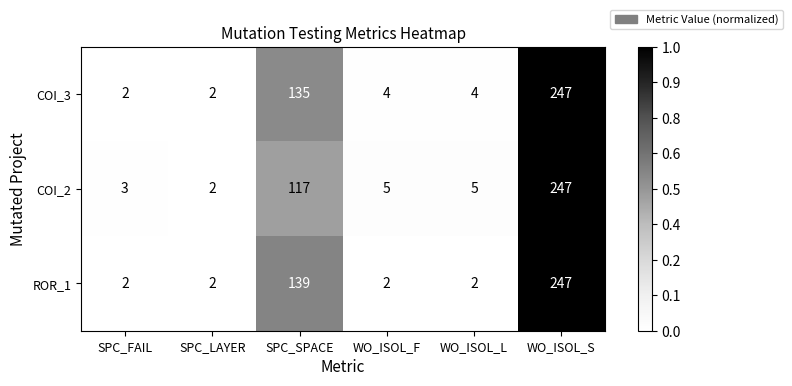

What is the maximum value shown in the chart?

247